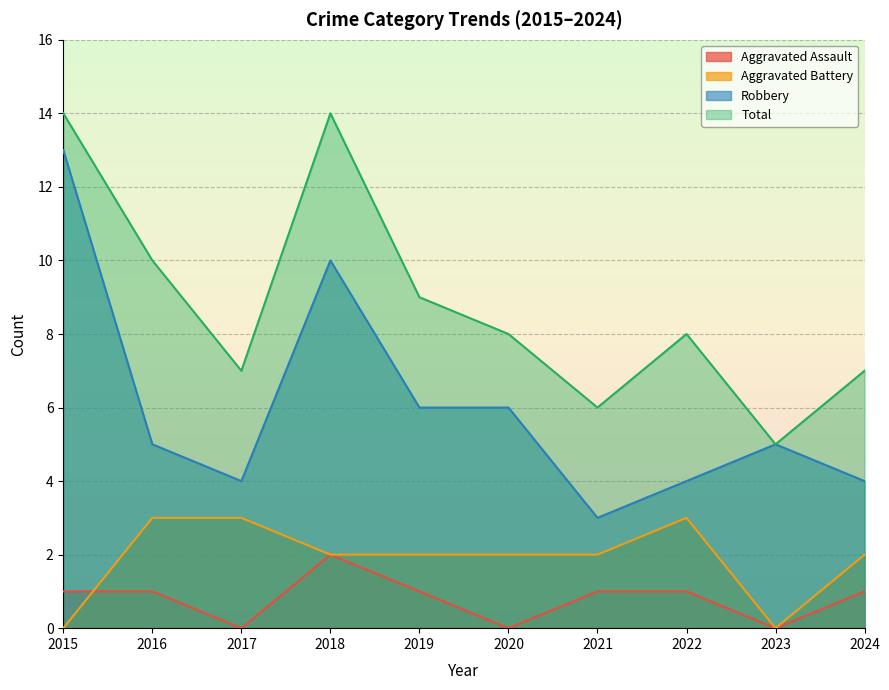

At which category does the chart reach its peak across all series?

2015